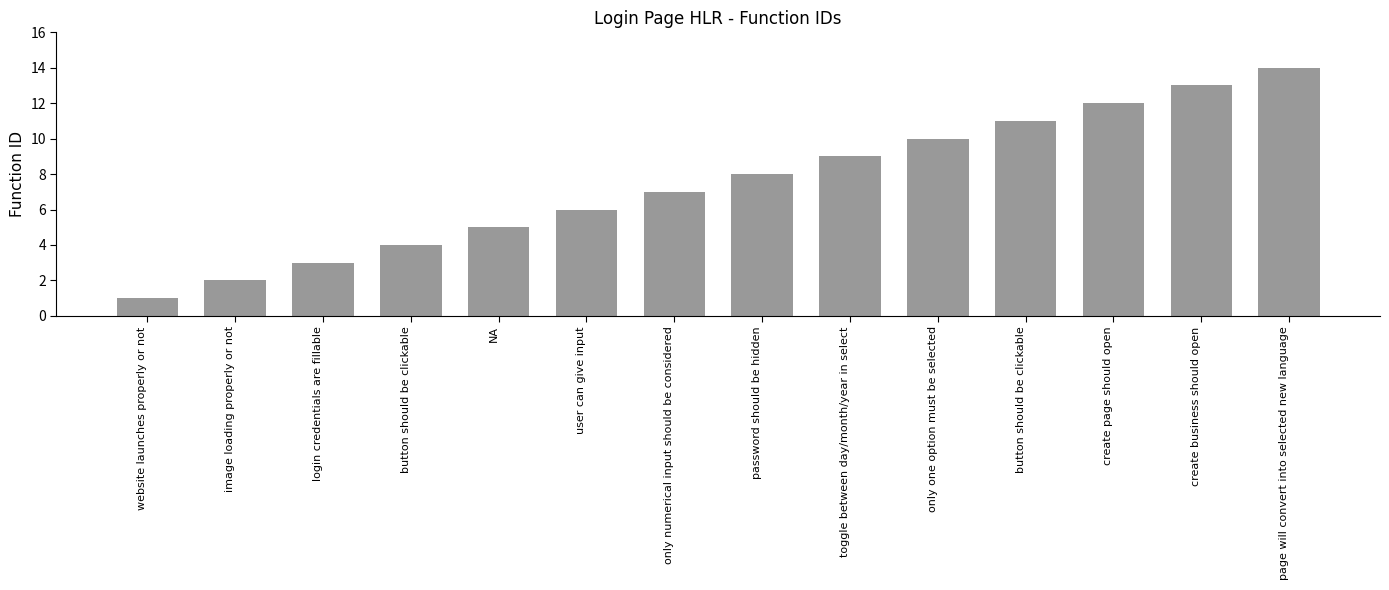

What is the minimum value shown in the chart?

1